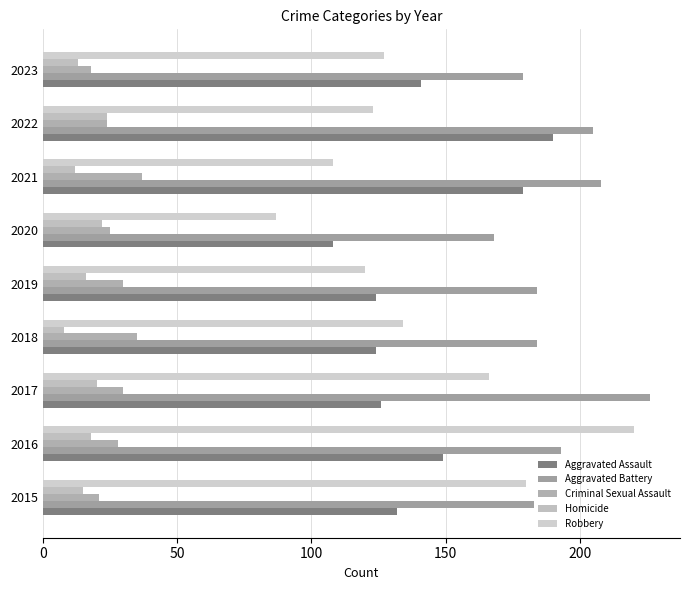

How many distinct data groups are displayed?

5